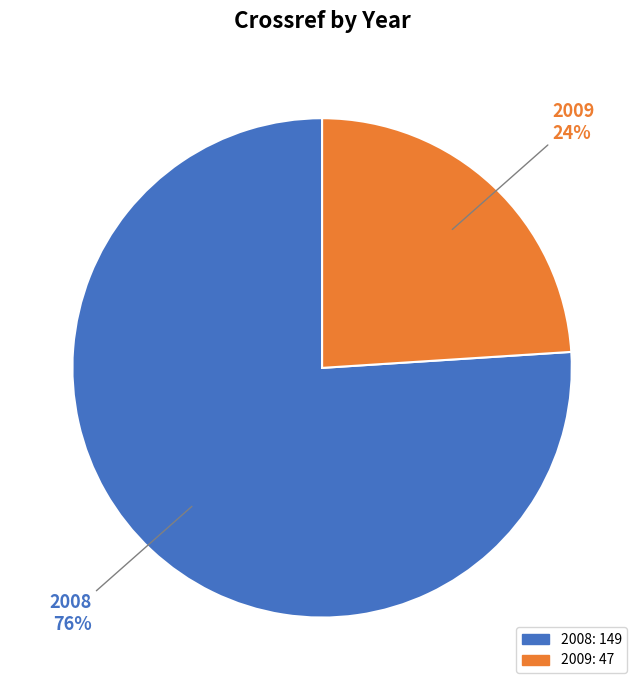

Does any single category account for the majority?

Yes